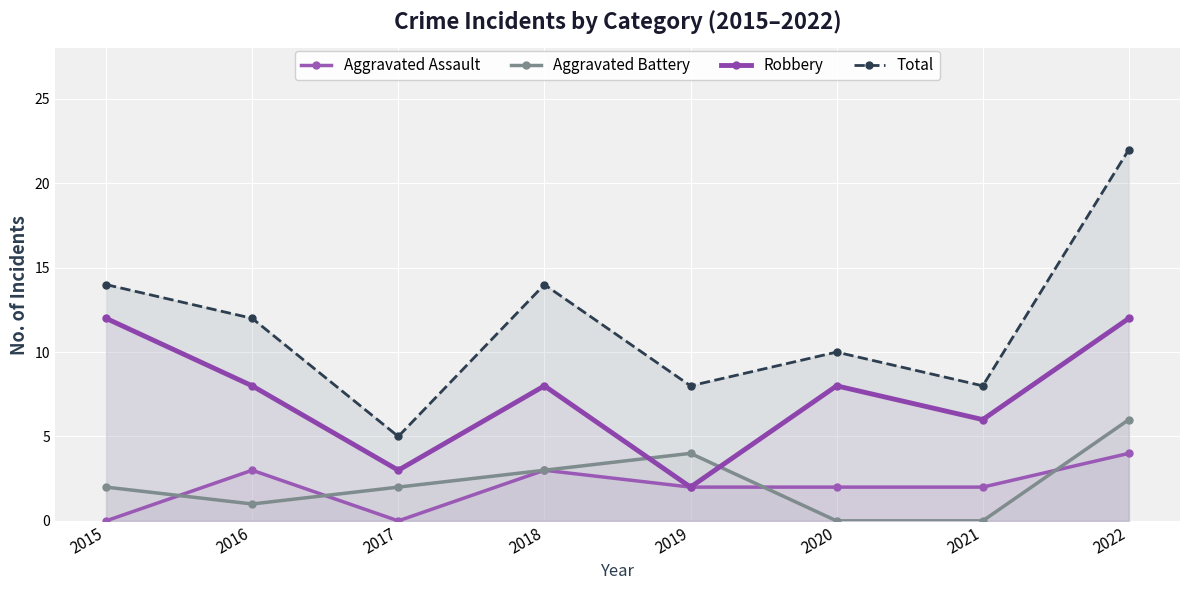

How many lines are shown in the chart?

4